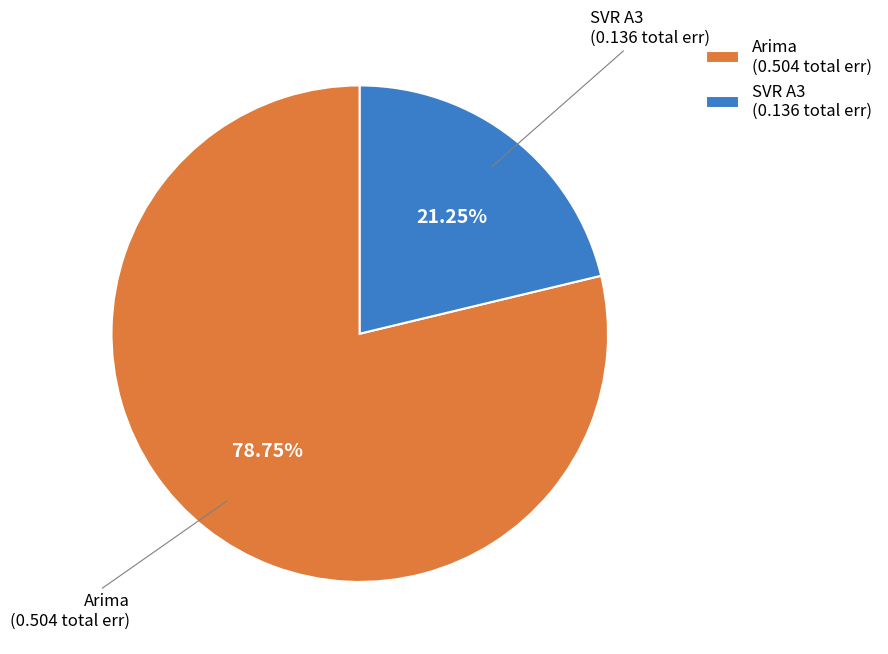

Rank the categories by value from highest to lowest.

Arima (0.504 total err), SVR A3 (0.136 total err)